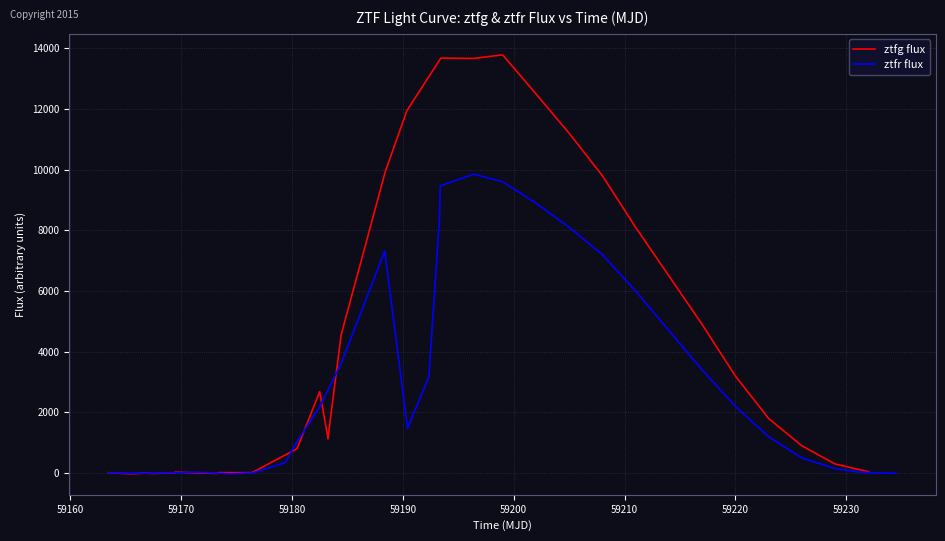

How many values in ztfr flux are below zero?

3